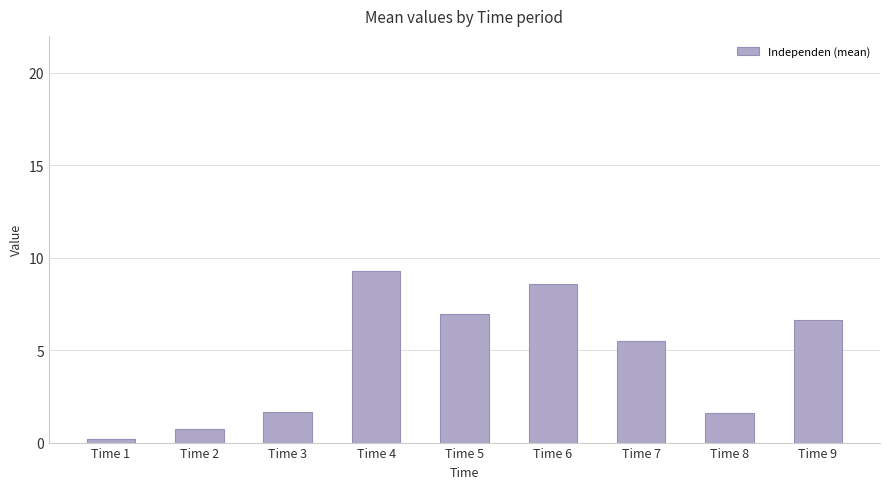

Reading left to right, what are all the values shown in this chart?

Time 1=0.2	Time 2=0.8	Time 3=1.7	Time 4=9.3	Time 5=6.9	Time 6=8.6	Time 7=5.5	Time 8=1.6	Time 9=6.6